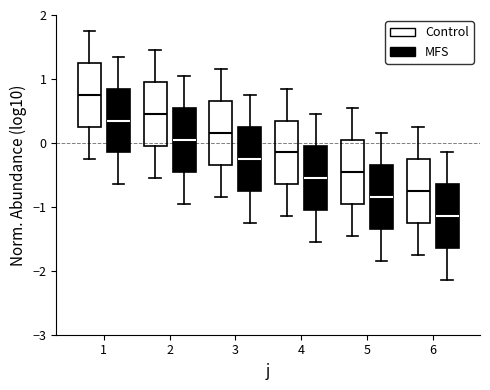

Reading left to right, transcribe this box plot: for each box, give where its median line is, the range the box spans, and where its two whiskers end, as read against the y-axis. The values are not printed on the chart, so give them approximately, as read against the axis.

1 (Control): median 0.8, box 0.3 to 1.3, whiskers -0.2 to 1.8
1 (MFS): median 0.4, box -0.1 to 0.9, whiskers -0.6 to 1.4
2 (Control): median 0.5, box 0.0 to 1.0, whiskers -0.5 to 1.5
2 (MFS): median 0.1, box -0.4 to 0.6, whiskers -0.9 to 1.1
3 (Control): median 0.2, box -0.3 to 0.7, whiskers -0.8 to 1.2
3 (MFS): median -0.2, box -0.7 to 0.3, whiskers -1.2 to 0.8
4 (Control): median -0.1, box -0.6 to 0.4, whiskers -1.1 to 0.9
4 (MFS): median -0.5, box -1.0 to 0.0, whiskers -1.5 to 0.5
5 (Control): median -0.4, box -0.9 to 0.1, whiskers -1.4 to 0.6
5 (MFS): median -0.8, box -1.3 to -0.3, whiskers -1.8 to 0.2
6 (Control): median -0.7, box -1.2 to -0.2, whiskers -1.7 to 0.3
6 (MFS): median -1.1, box -1.6 to -0.6, whiskers -2.1 to -0.1